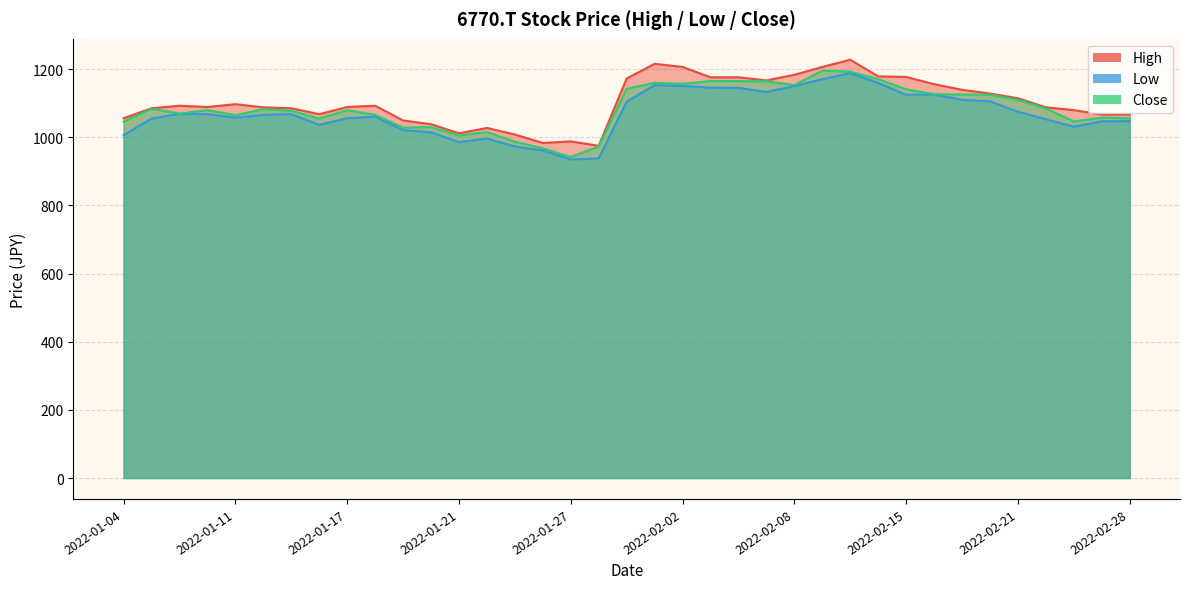

What is the sum of the High values at 2022-01-17 and 2022-01-27?

2076.5